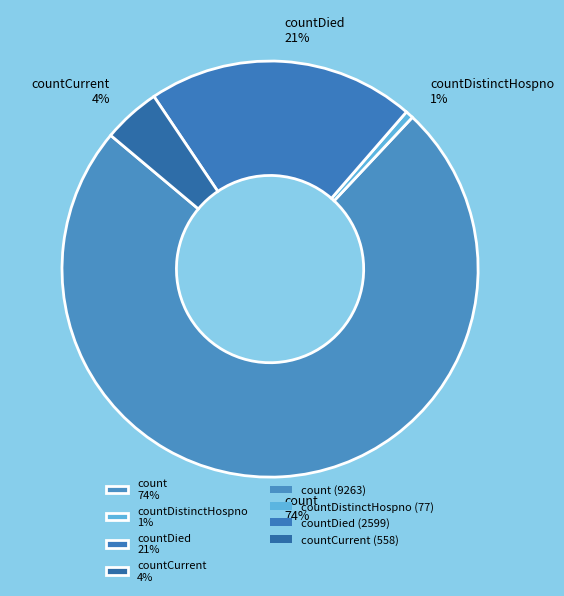

Is there any slice that represents more than half of the pie?

Yes